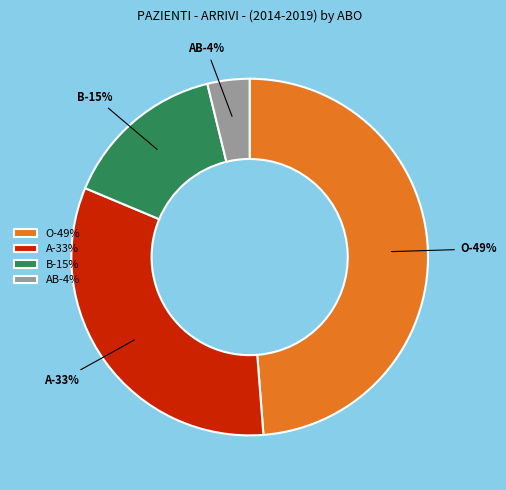

How many slices are in this pie chart?

4